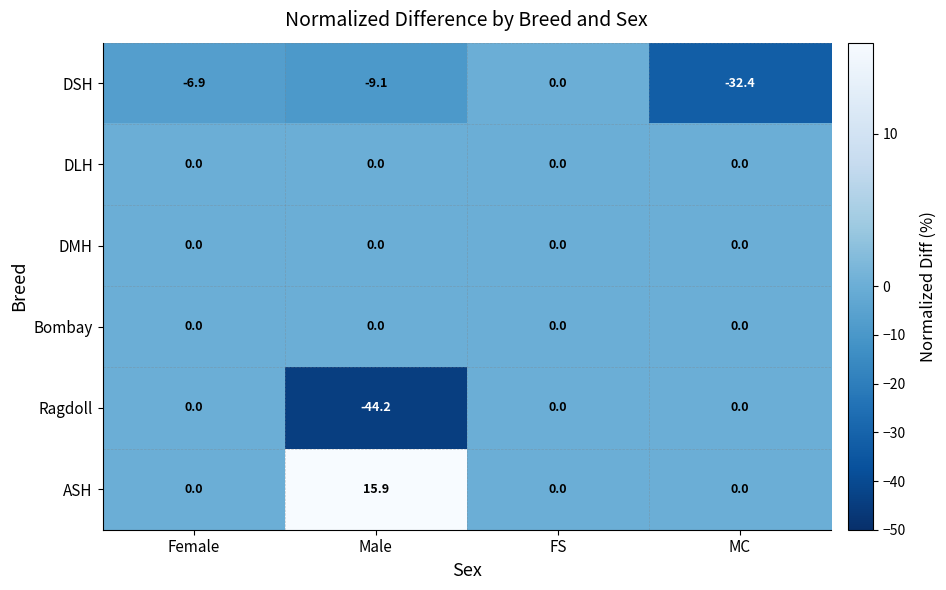

Reading left to right, list all the values displayed in this chart.

DSH: -6.9	-9.1	0.0	-32.4
DLH: 0.0	0.0	0.0	0.0
DMH: 0.0	0.0	0.0	0.0
Bombay: 0.0	0.0	0.0	0.0
Ragdoll: 0.0	-44.2	0.0	0.0
ASH: 0.0	15.9	0.0	0.0